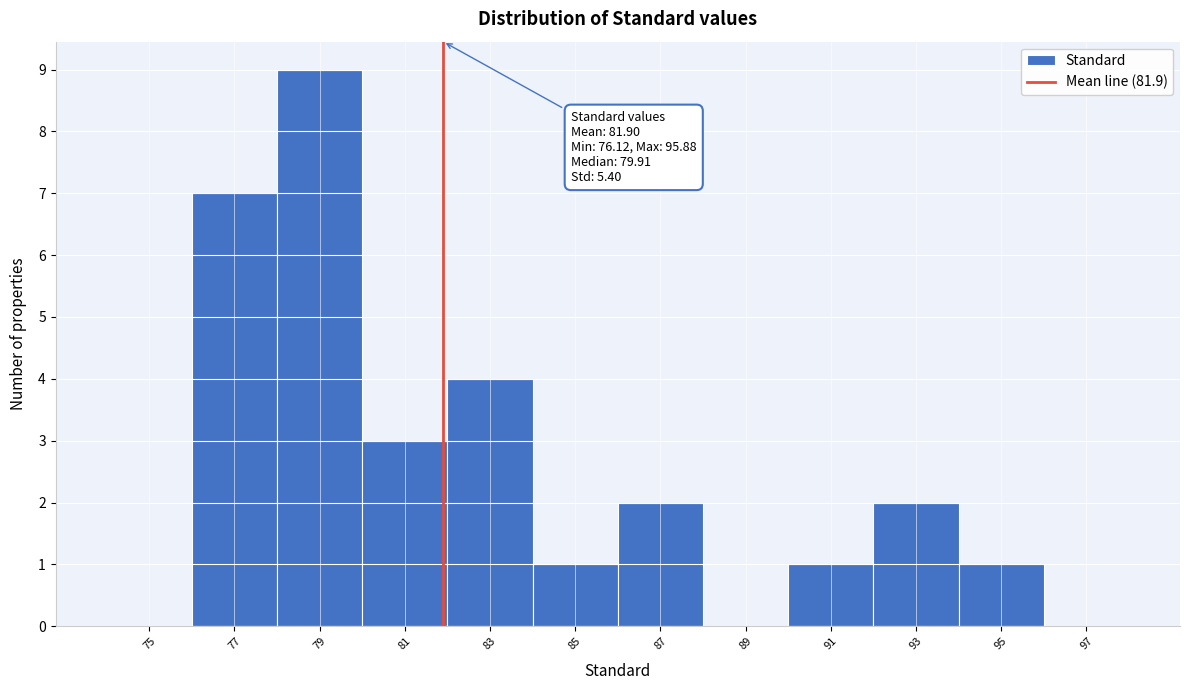

Which range on the x-axis has the tallest bar?

78 to 80